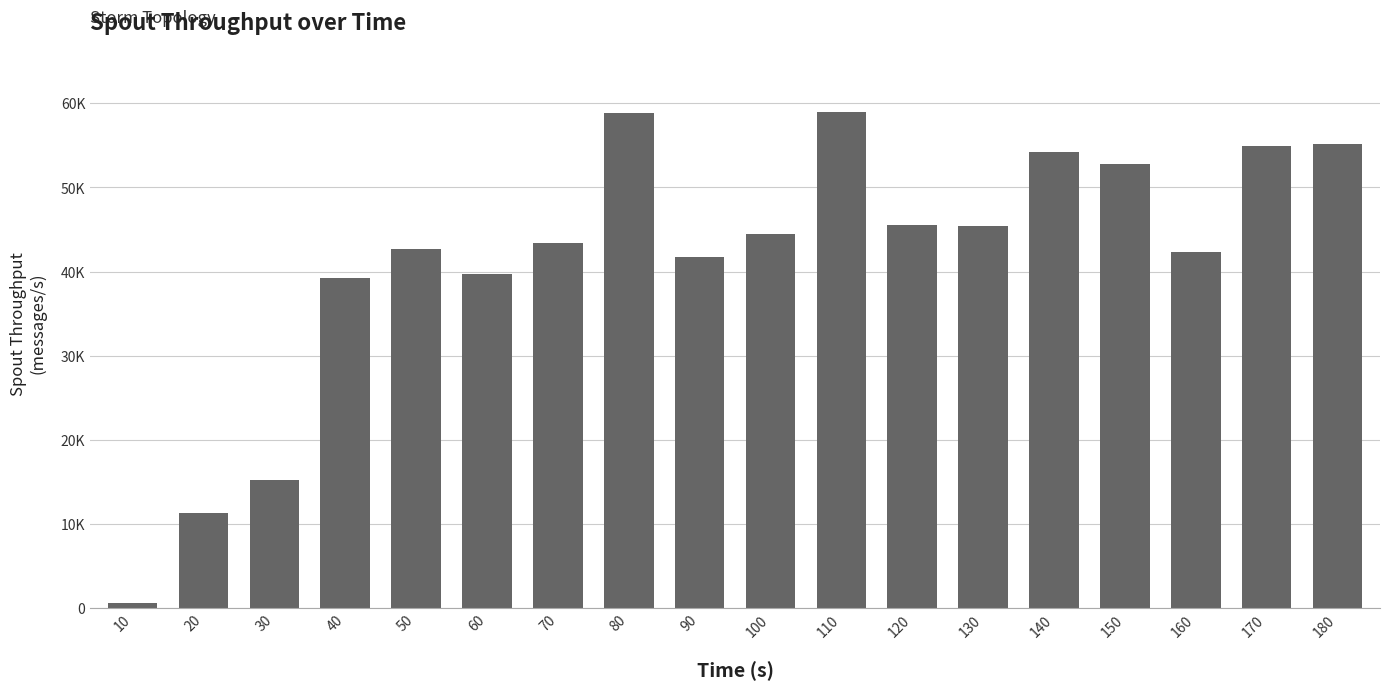

Are the bars horizontal?

No